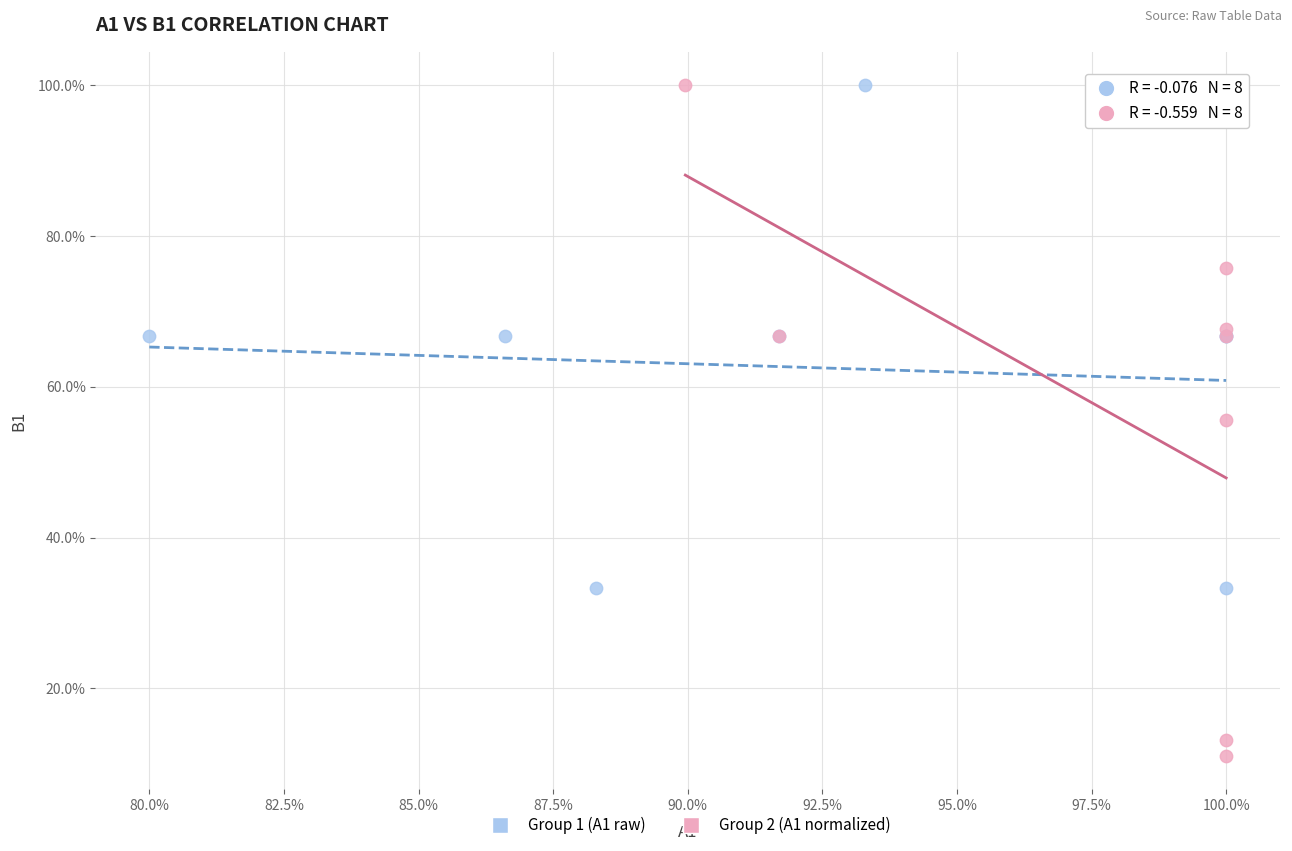

Which series reaches the minimum Y coordinate?

Group 2 (A1 normalized)